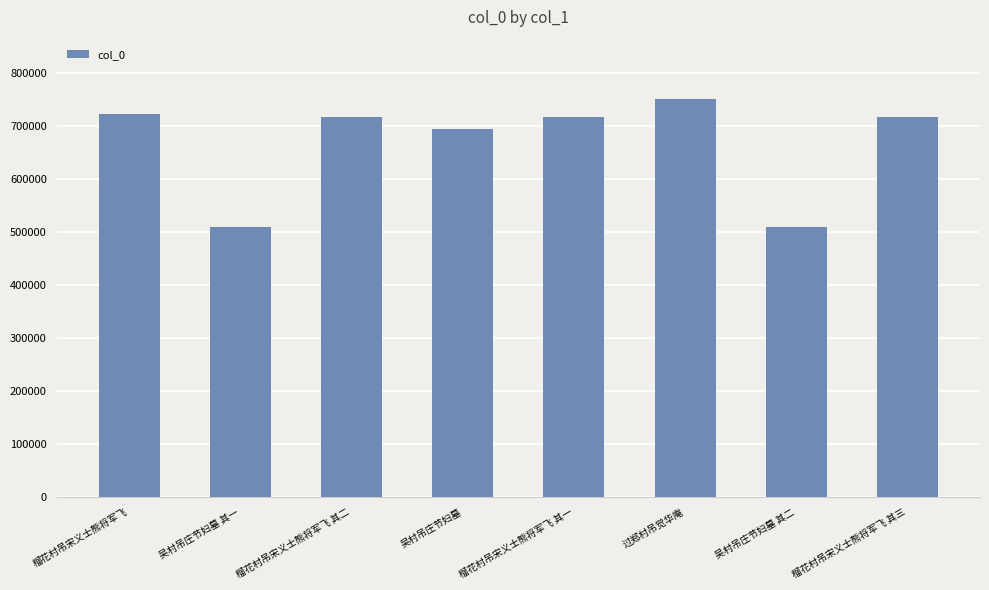

What is the difference between the values at 榴花村吊宋义士熊将军飞 其一 and 吴村吊庄节妇墓 其二?

206233